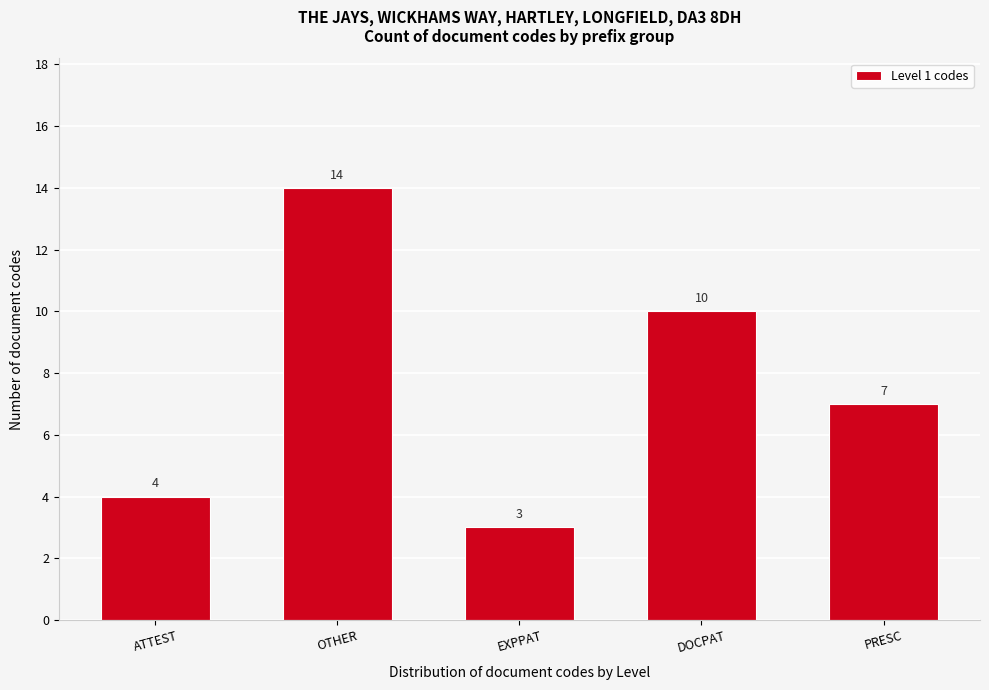

Reading right to left, list all the values displayed in this chart.

7	10	3	14	4